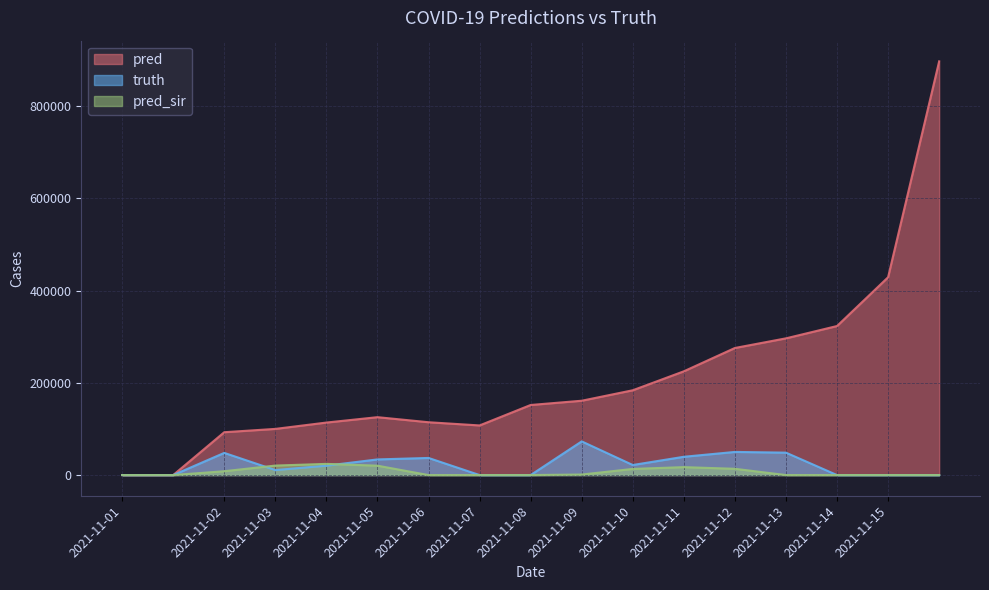

Which series changed the most between 2021-11-08 and 2021-11-09?

truth